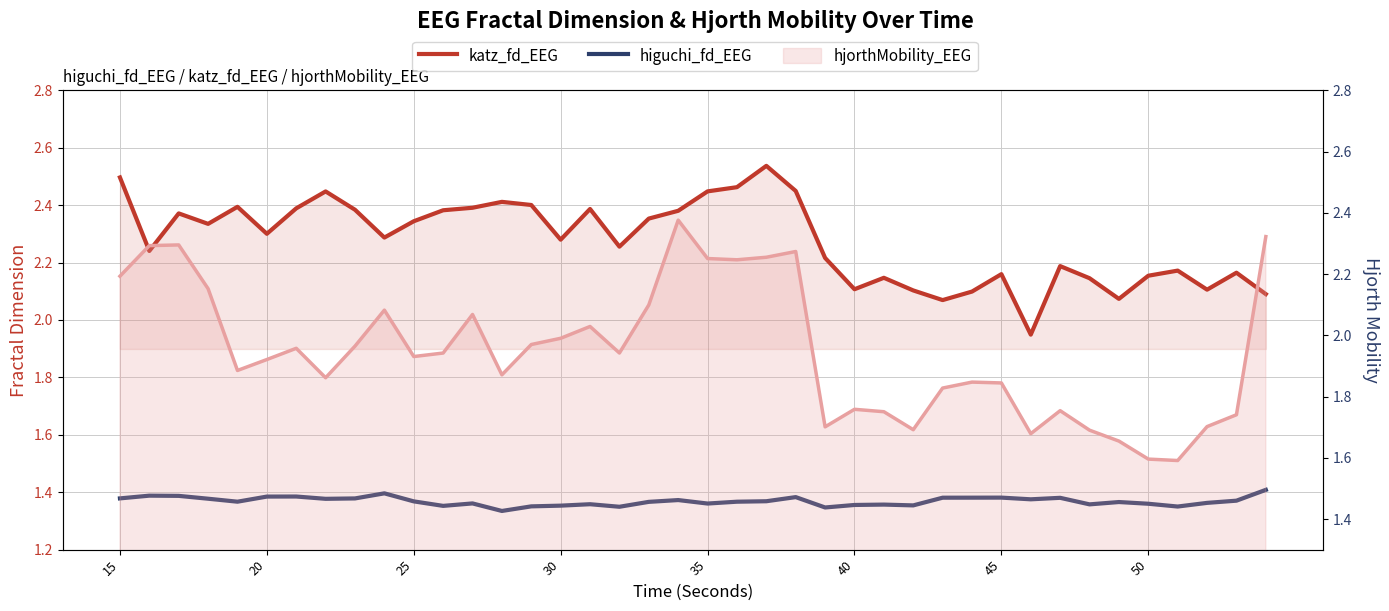

The katz_fd_EEG series shows 1.1 at 33. True or false?

False